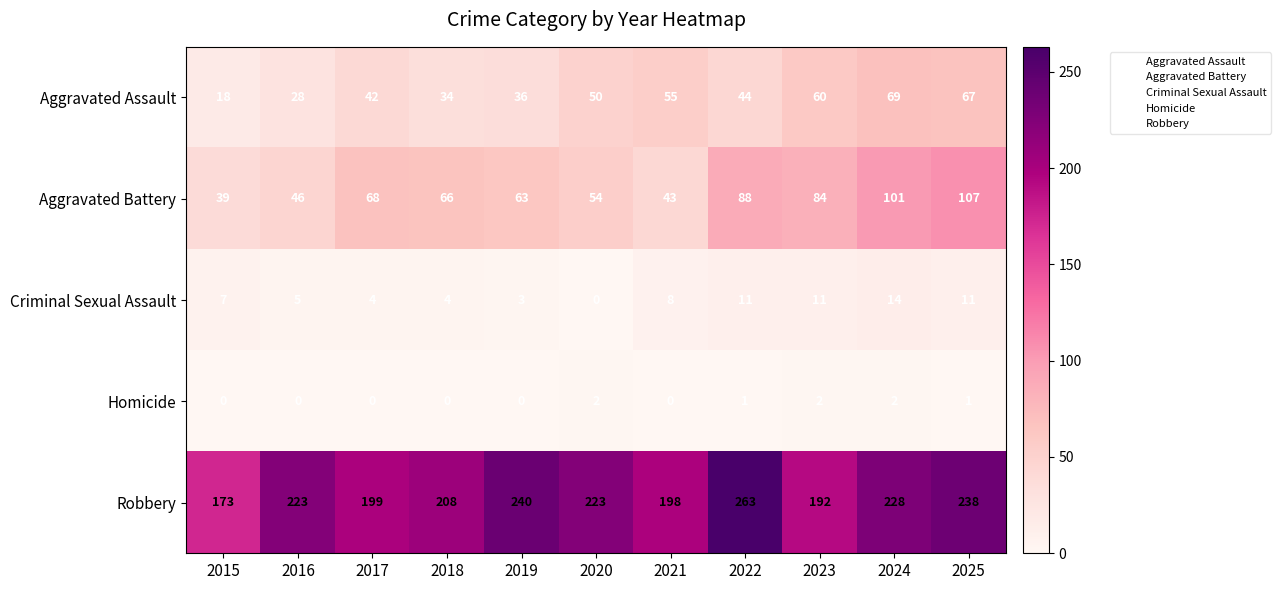

Which series has the largest total across all categories?

Robbery